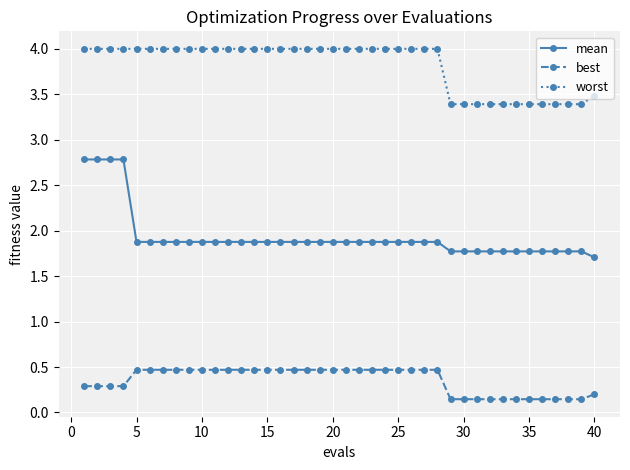

At how many categories does at least one series exceed 3?

40